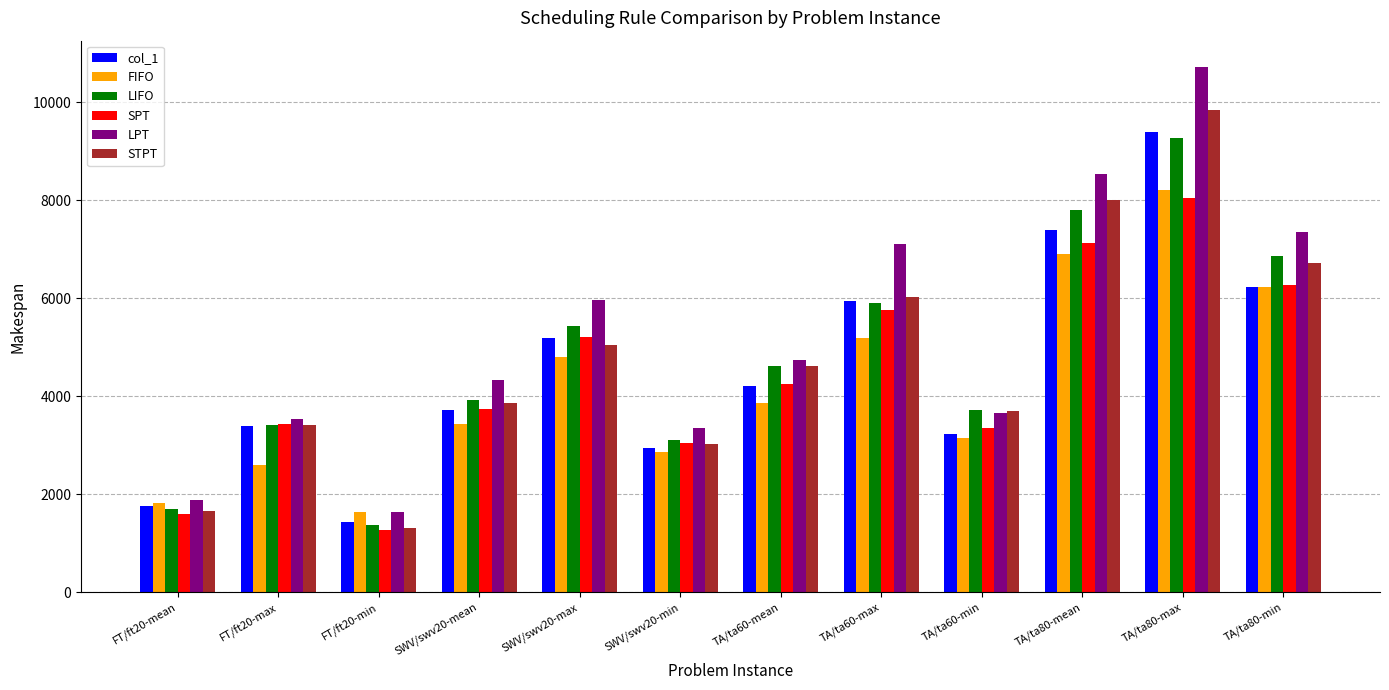

What is the difference between the SPT values at FT/ft20-max and TA/ta80-mean?

3690.6